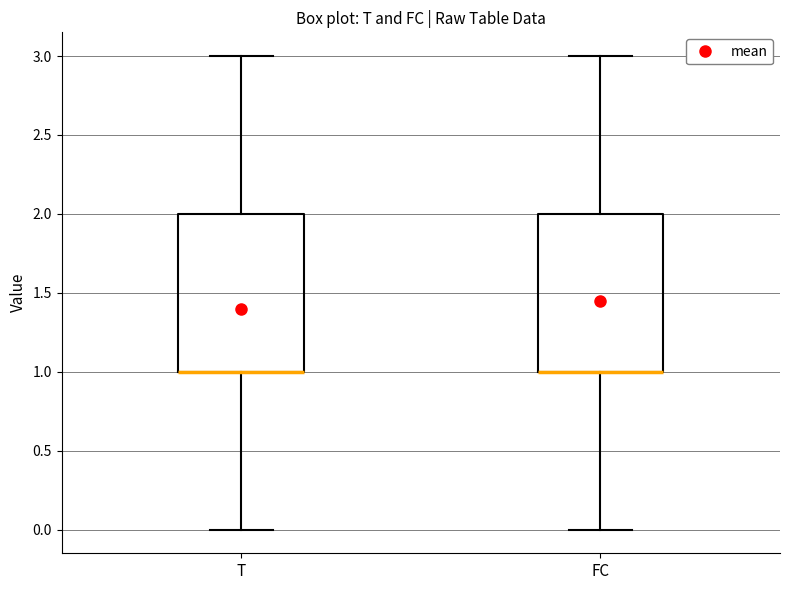

Reading left to right, read every box against the y-axis: the position of its median line, the range the box covers, and the ends of its whiskers. The values are not printed on the chart, so give them approximately, as read against the axis.

T: median 1 (drawn on the box's lower edge), box 1 to 2, whiskers 0 to 3
FC: median 1 (drawn on the box's lower edge), box 1 to 2, whiskers 0 to 3